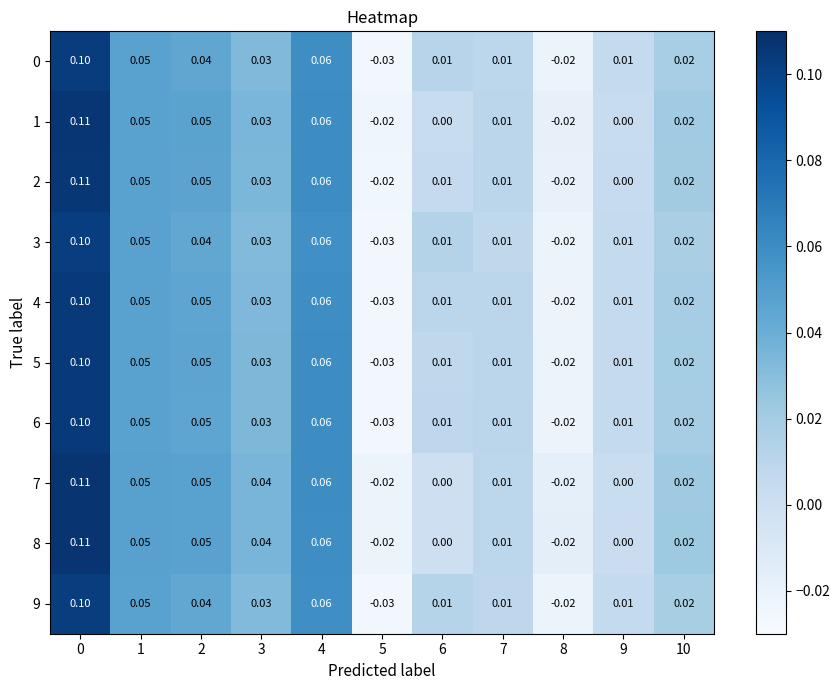

Is the value of 2 at 7 greater than the value of 7 at 4?

No